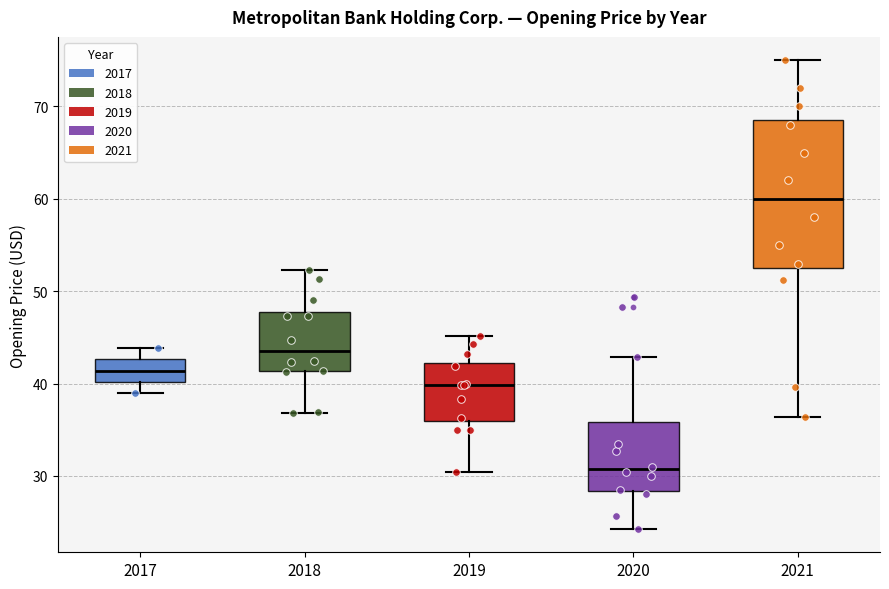

Which box has the lowest median line?

2020